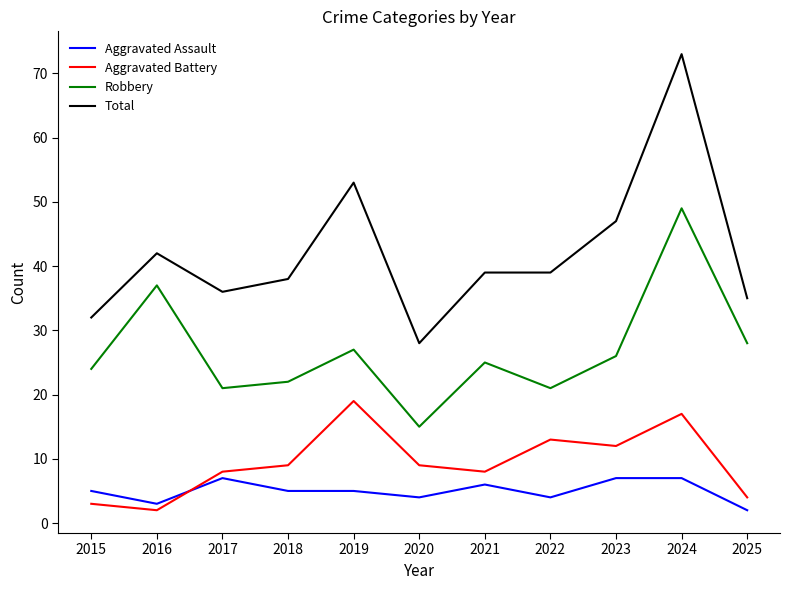

What is the spread (max minus min) of values at 2021?

33